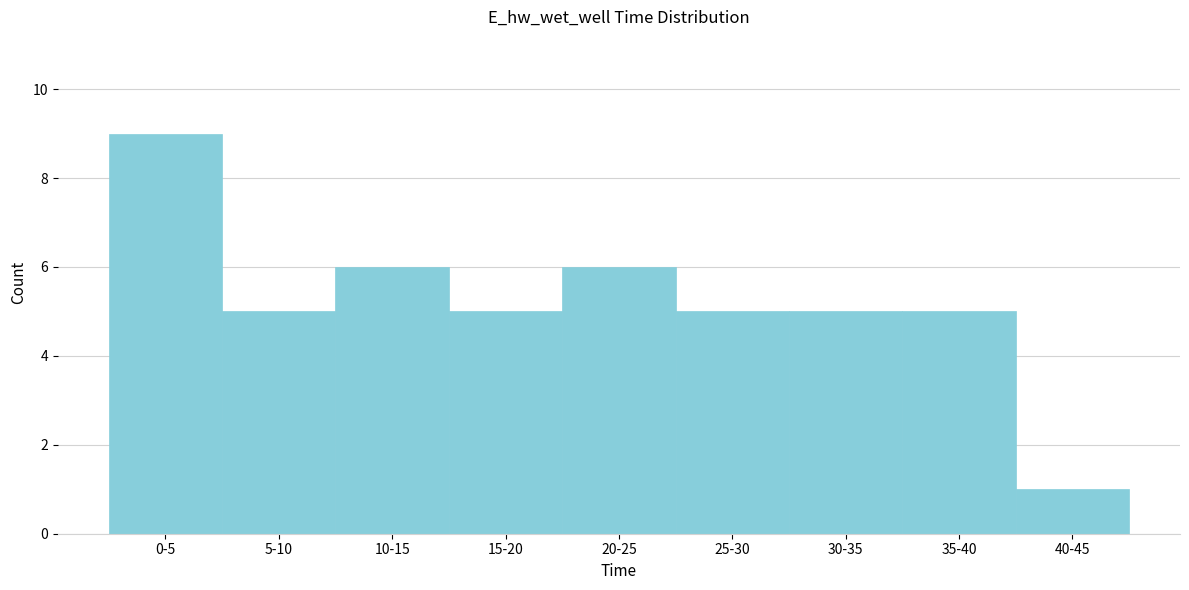

Reading left to right, transcribe all the data shown in this chart.

9	5	6	5	6	5	5	5	1